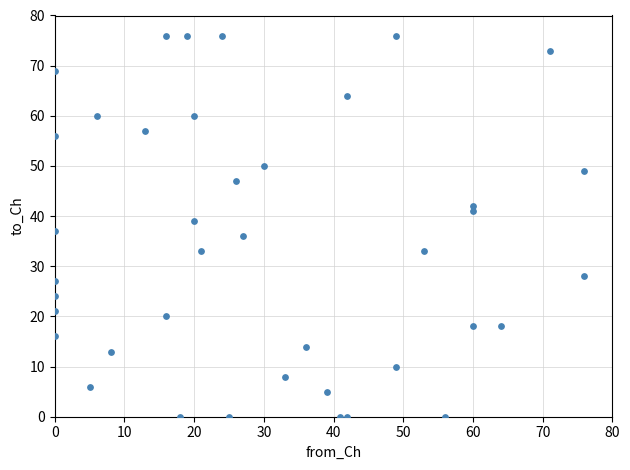

What is the range of Y values (max minus min)?

76